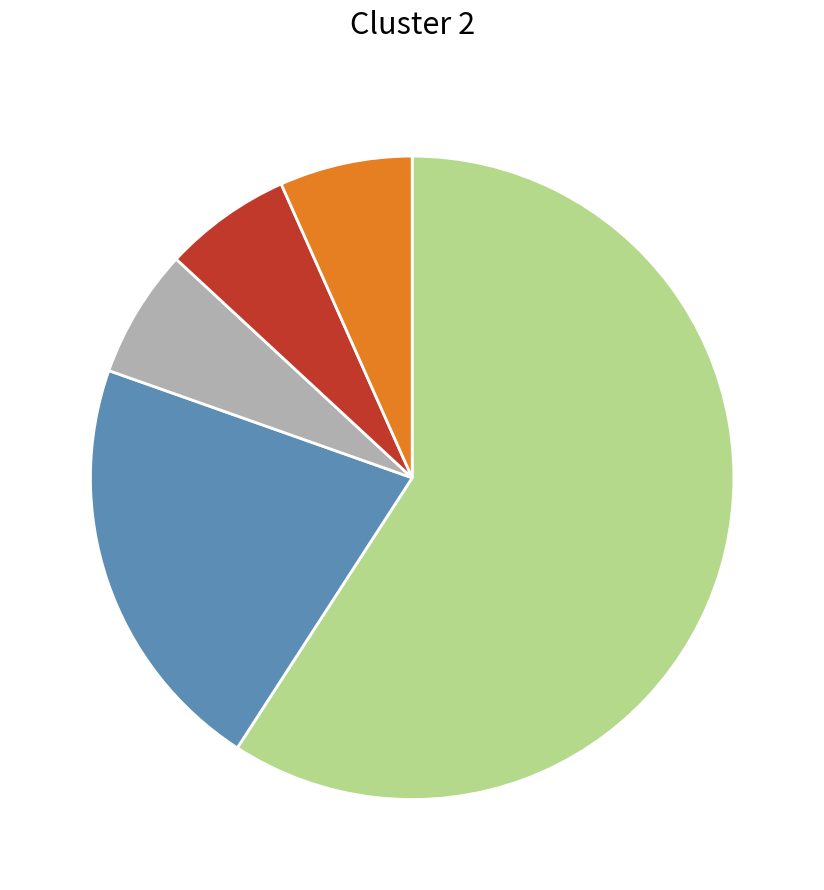

Is there a majority slice in this chart?

Yes